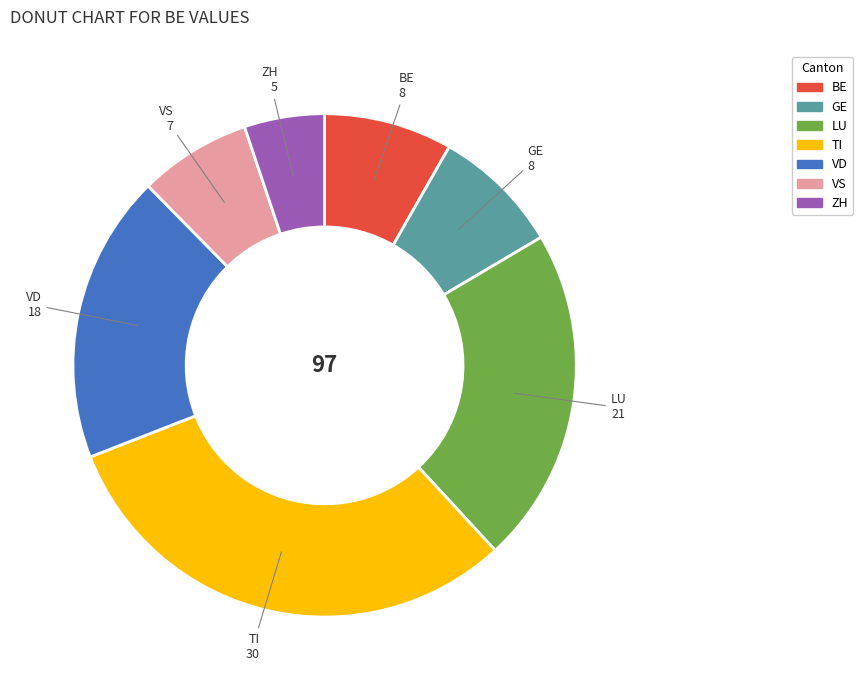

Is there any slice that represents more than half of the pie?

No